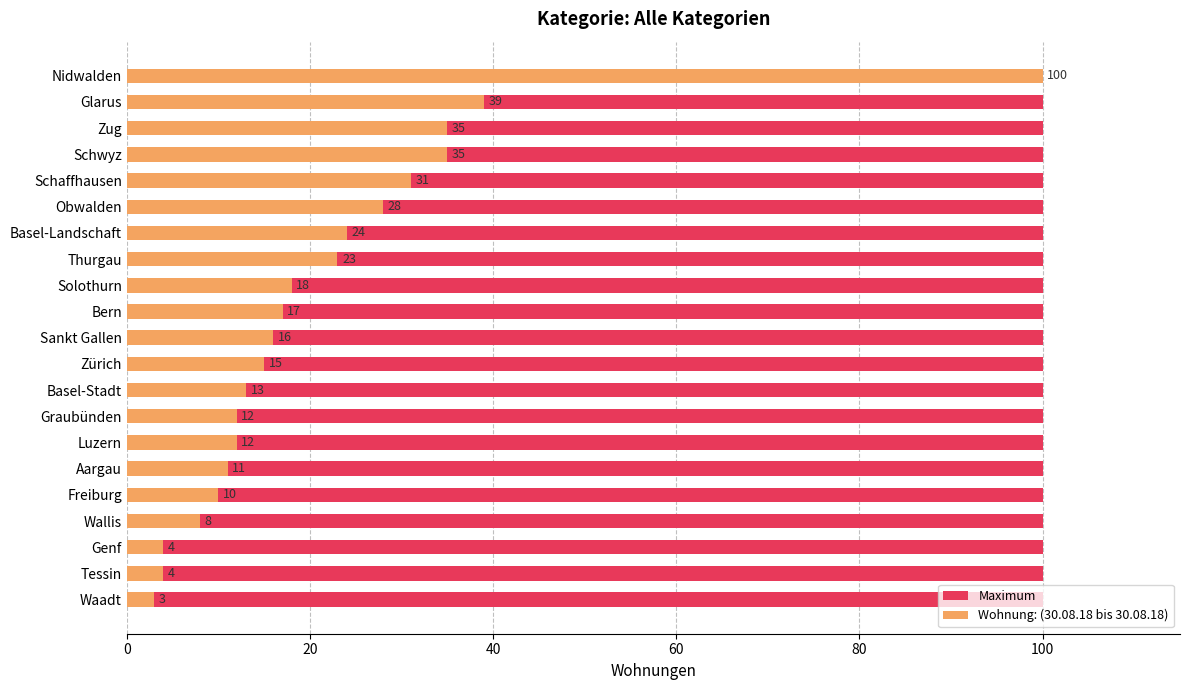

Which series changed the most between 10 and 13?

Wohnung: (30.08.18 bis 30.08.18)